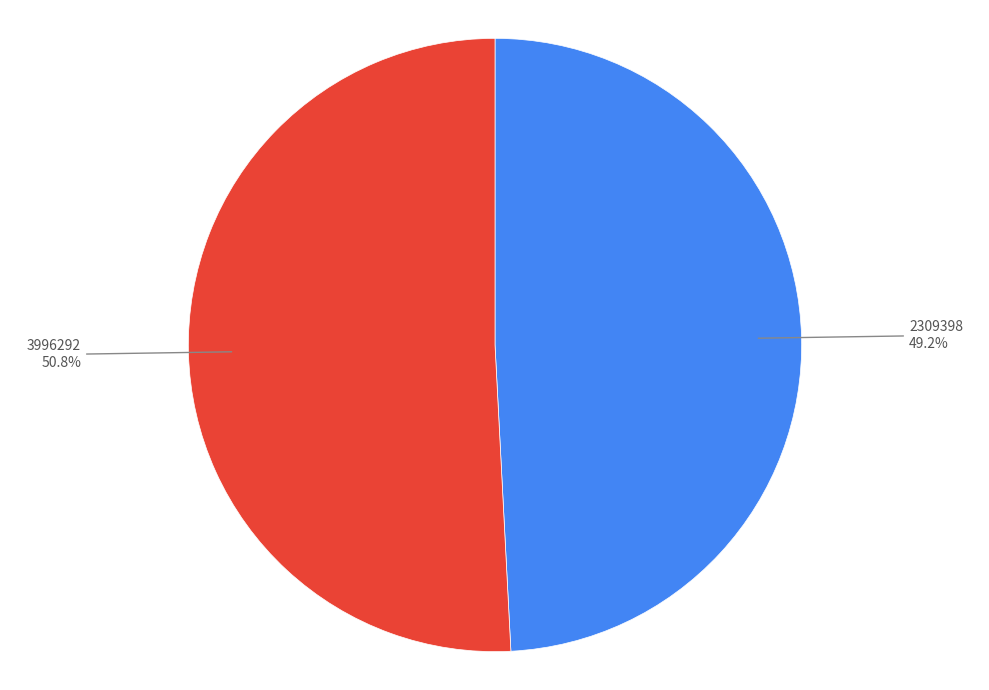

Does any single category account for the majority?

Yes